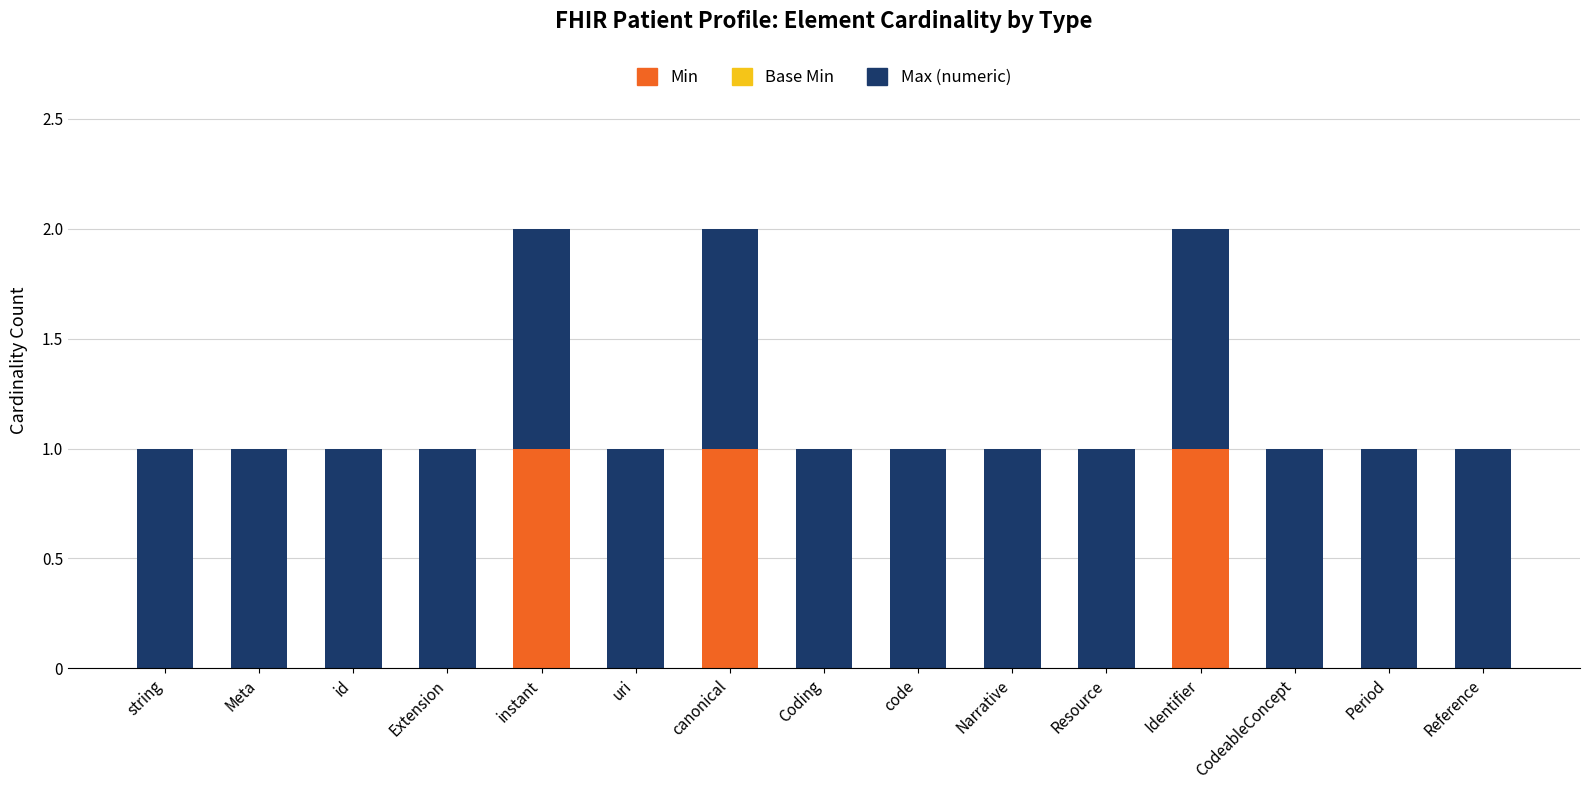

How many series are shown in this chart?

2